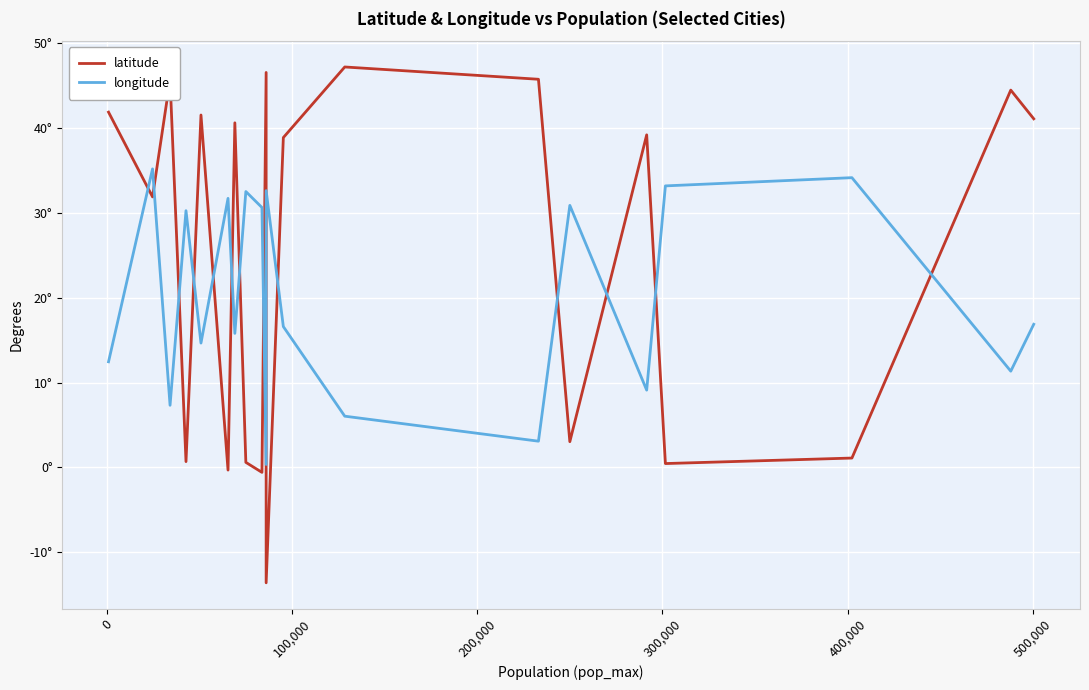

Is this an area chart (filled region under the line)?

No